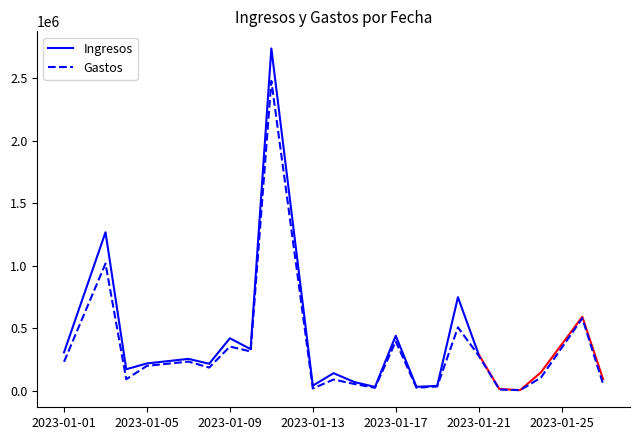

Where is the first local minimum for Gastos?

2023-01-01